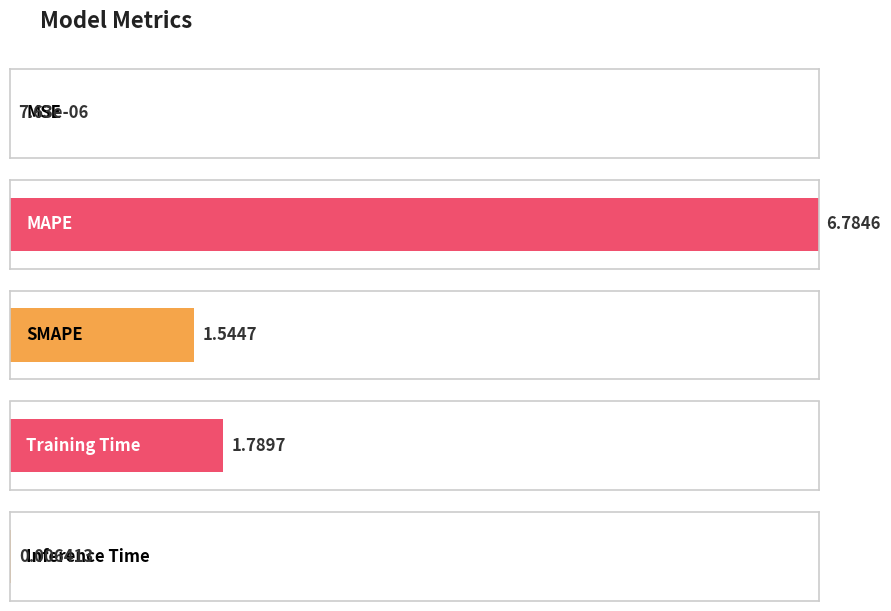

What is the maximum value shown in the chart?

6.8